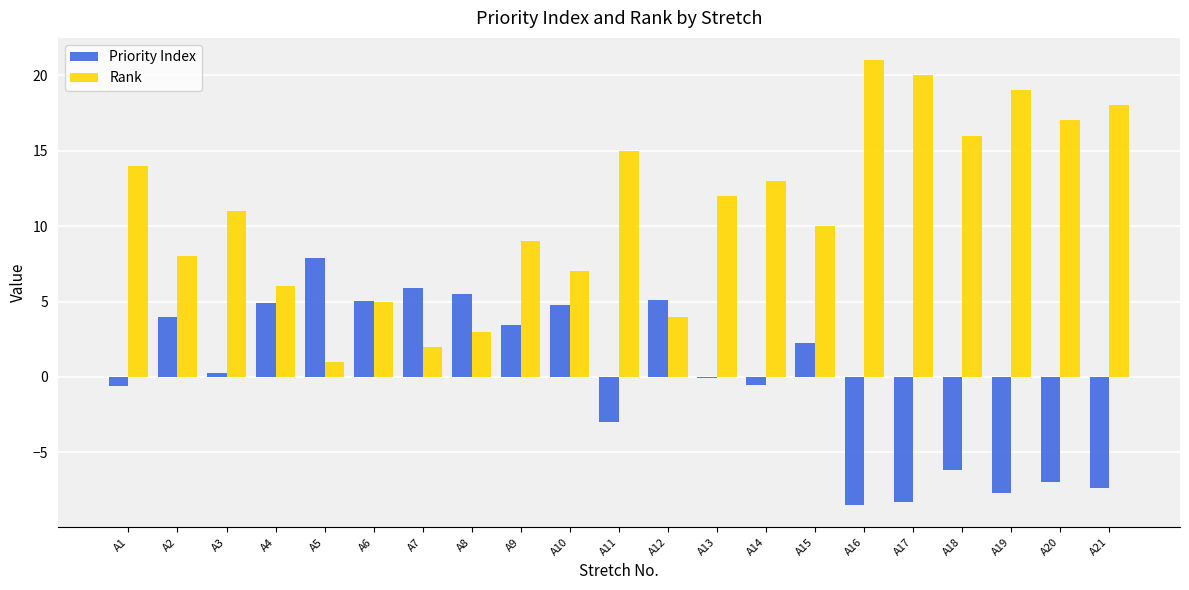

What is the lowest value of the Priority Index series?

-8.5